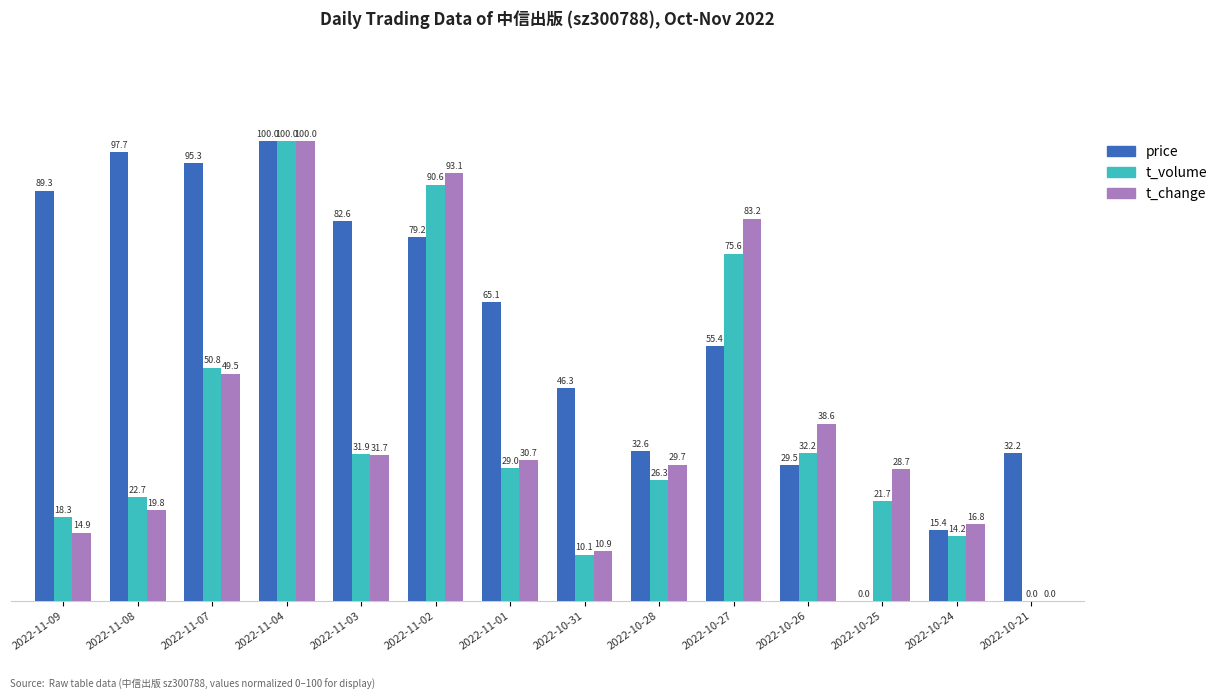

What are all the series names shown in the legend?

price, t_volume, t_change